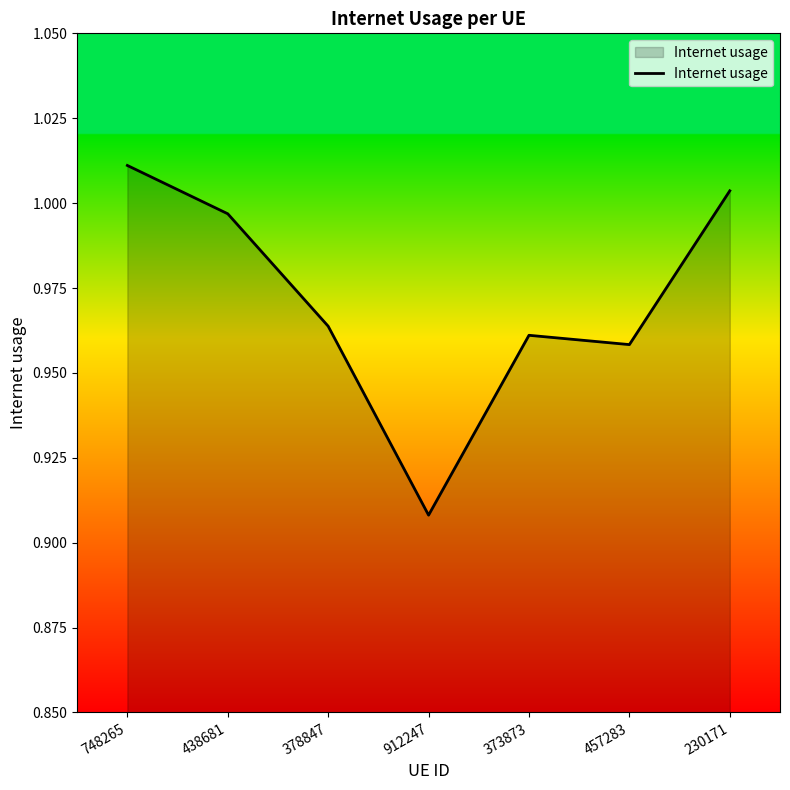

What is the change in value from 748265 to 373873?

-0.1